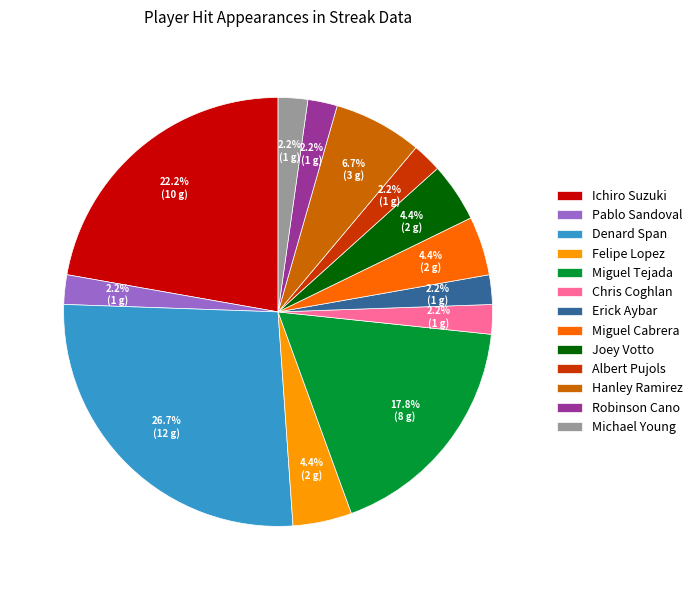

What is the ratio of the value at Felipe Lopez to the value at Miguel Cabrera?

1.0